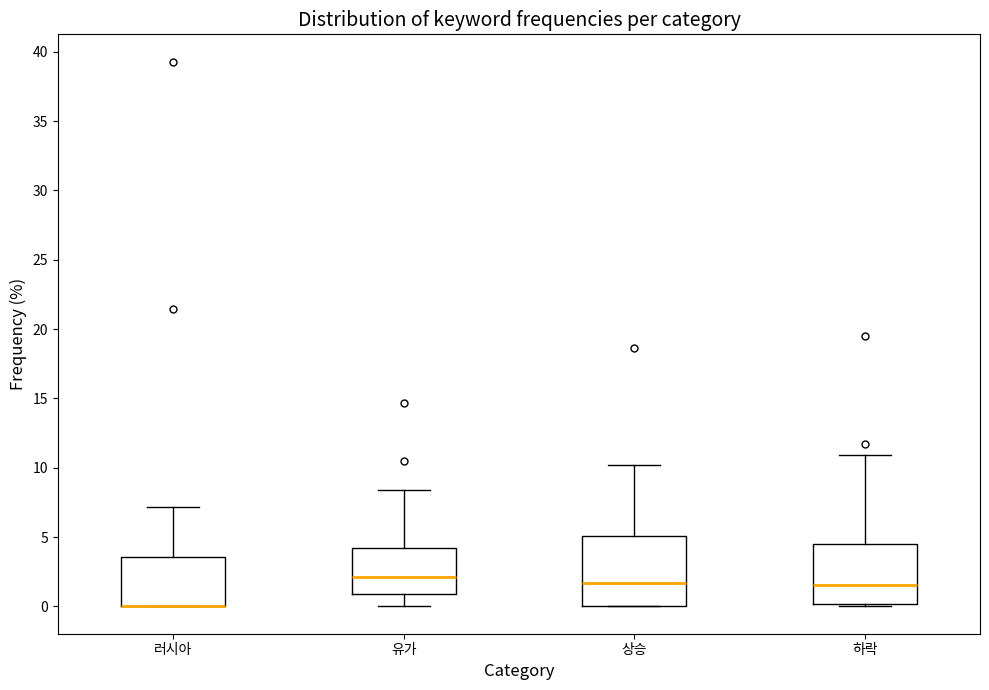

Reading left to right, read every box against the y-axis: the position of its median line, the range the box covers, and the ends of its whiskers. The values are not printed on the chart, so give them approximately, as read against the axis.

러시아: median 0.0 (drawn on the box's lower edge), box 0.0 to 3.5, whiskers 0.0 to 7.0
유가: median 2.0, box 1.0 to 4.0, whiskers 0.0 to 8.5
상승: median 1.5, box 0.0 to 5.0, whiskers 0.0 to 10.0
하락: median 1.5, box 0.0 to 4.5, whiskers 0.0 (just below the box's lower edge) to 11.0